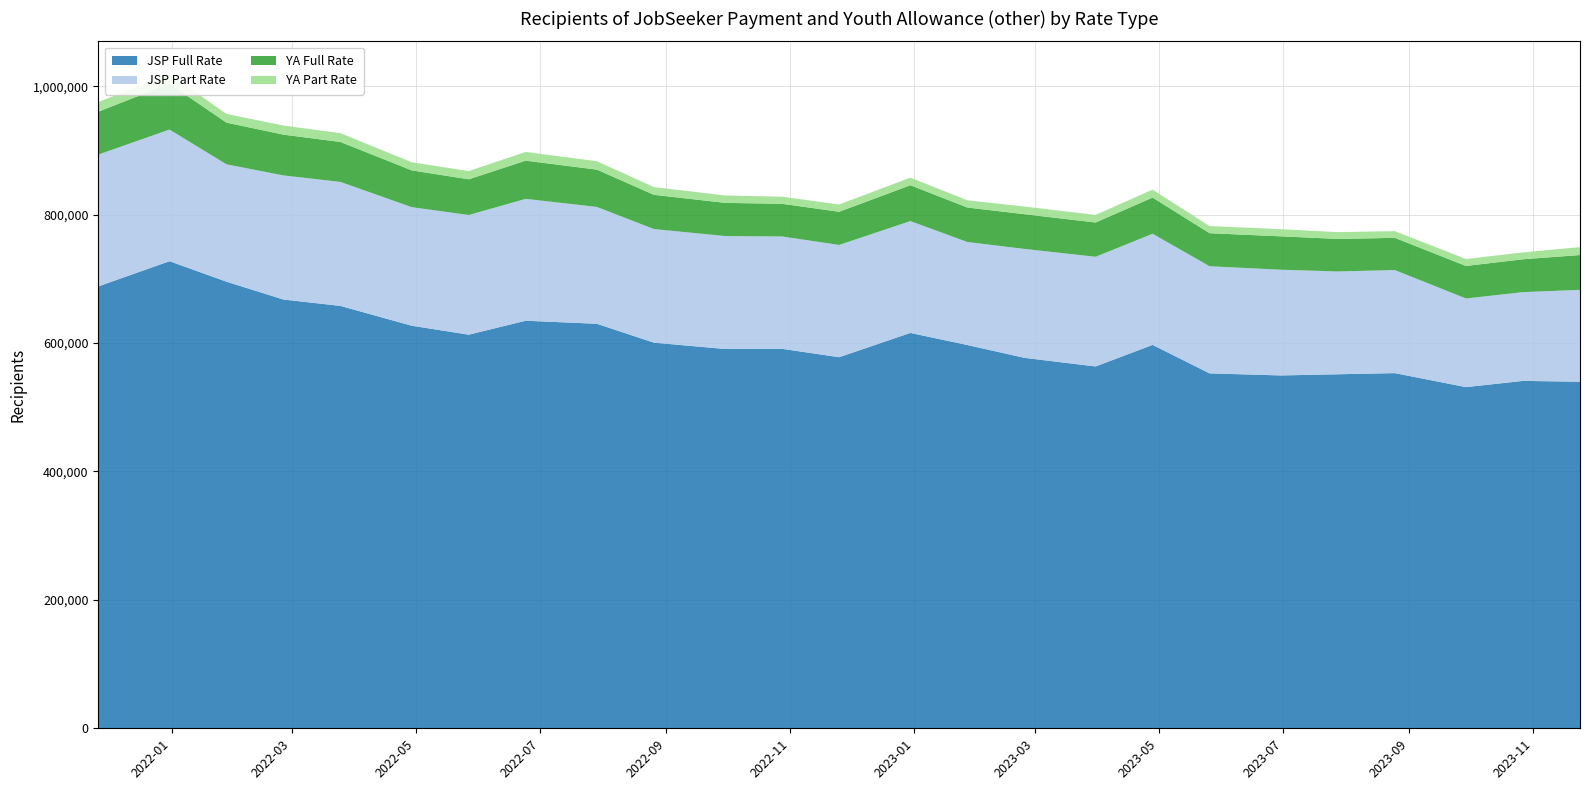

Reading right to left, list all the values displayed in this chart.

JSP Full Rate: 539830	541090	531395	553200	551415	549595	552810	597150	563585	577025	596970	615815	577990	591050	590800	600655	630060	634810	613070	627030	657885	667825	695580	727535	688255
JSP Part Rate: 143065	138265	138070	160535	160145	164650	166900	173130	170840	169660	160455	174200	174865	174985	175910	176920	182000	189825	186405	184695	193130	193305	182830	205040	205360
YA Full Rate: 54255	51170	50645	50175	50685	51980	51435	56340	53390	54085	53695	55835	51670	50895	51675	53350	58105	59485	55595	57280	62200	63500	64920	71280	66760
YA Part Rate: 12330	10740	10820	10440	10590	11170	11115	12345	11860	11895	11275	11860	11325	11095	11520	12085	13050	13645	12820	12660	13740	14165	13635	15150	14980